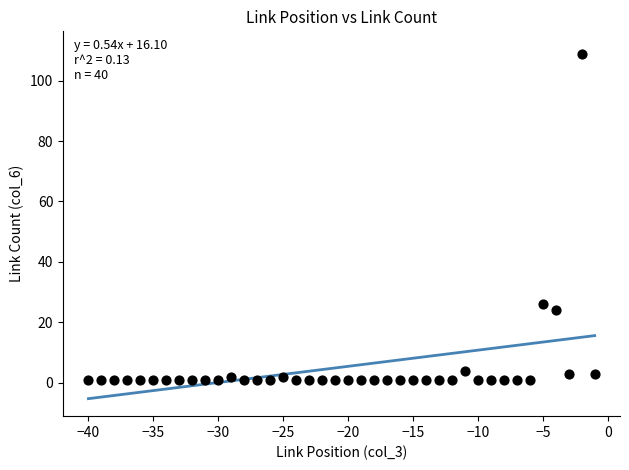

What is the range of X values (max minus min)?

39